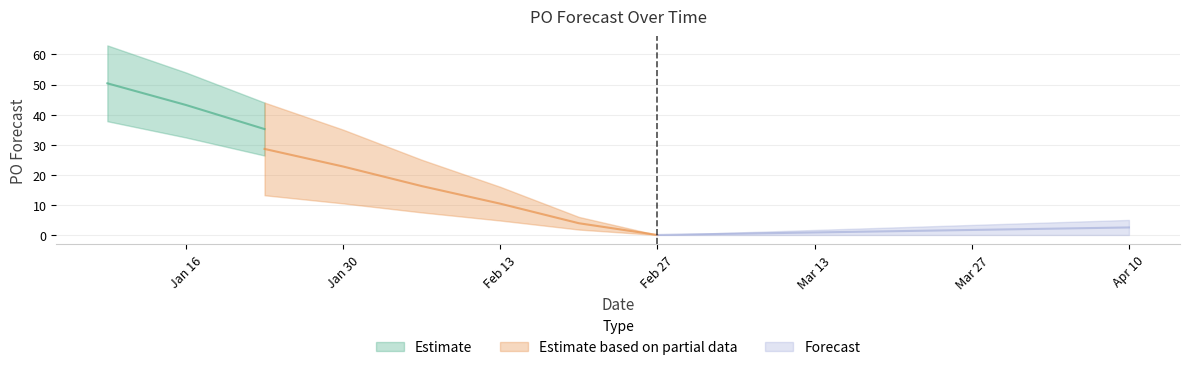

What is the difference between the second highest and second lowest values?

54